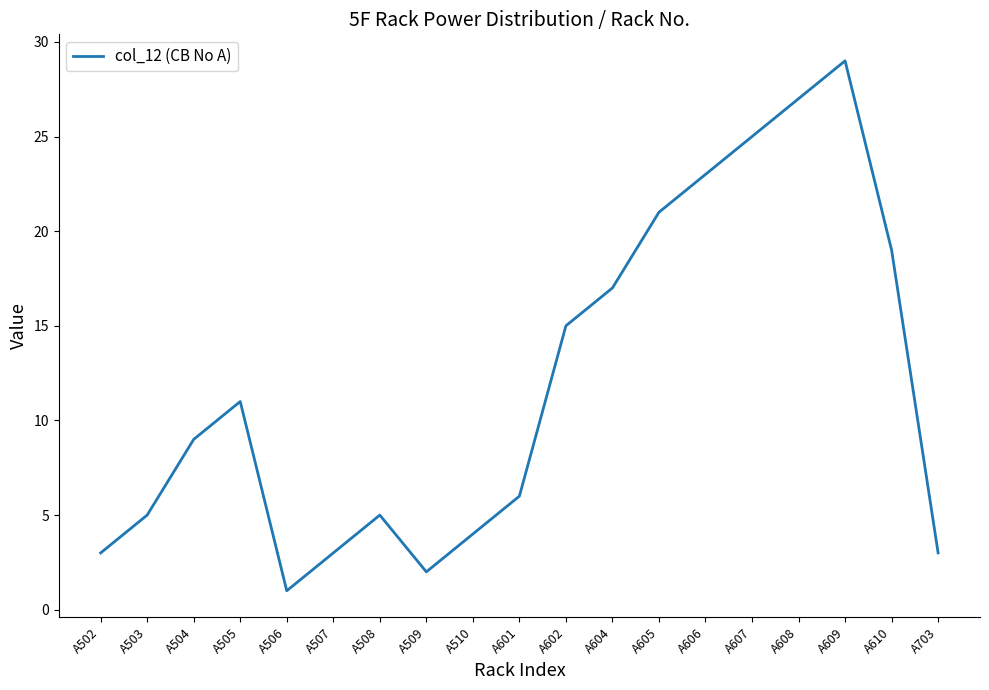

Read the value at A703.

3